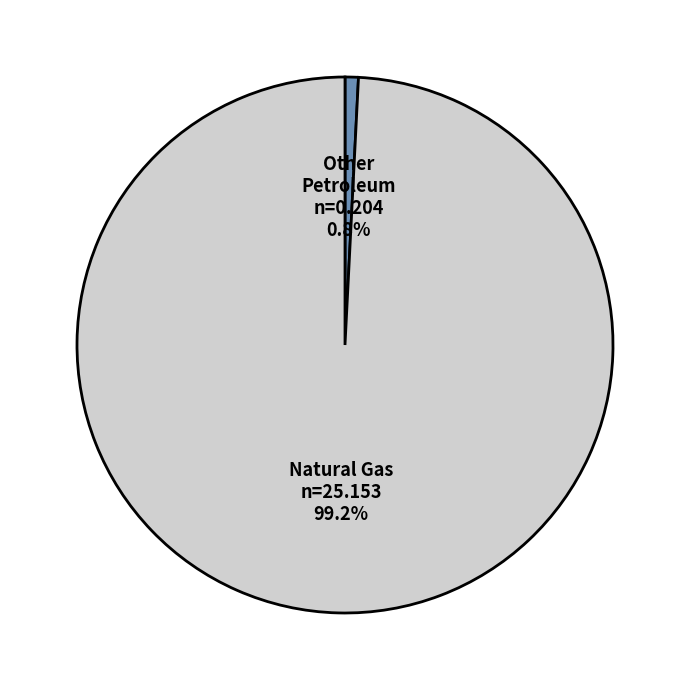

How many slices are in this pie chart?

2